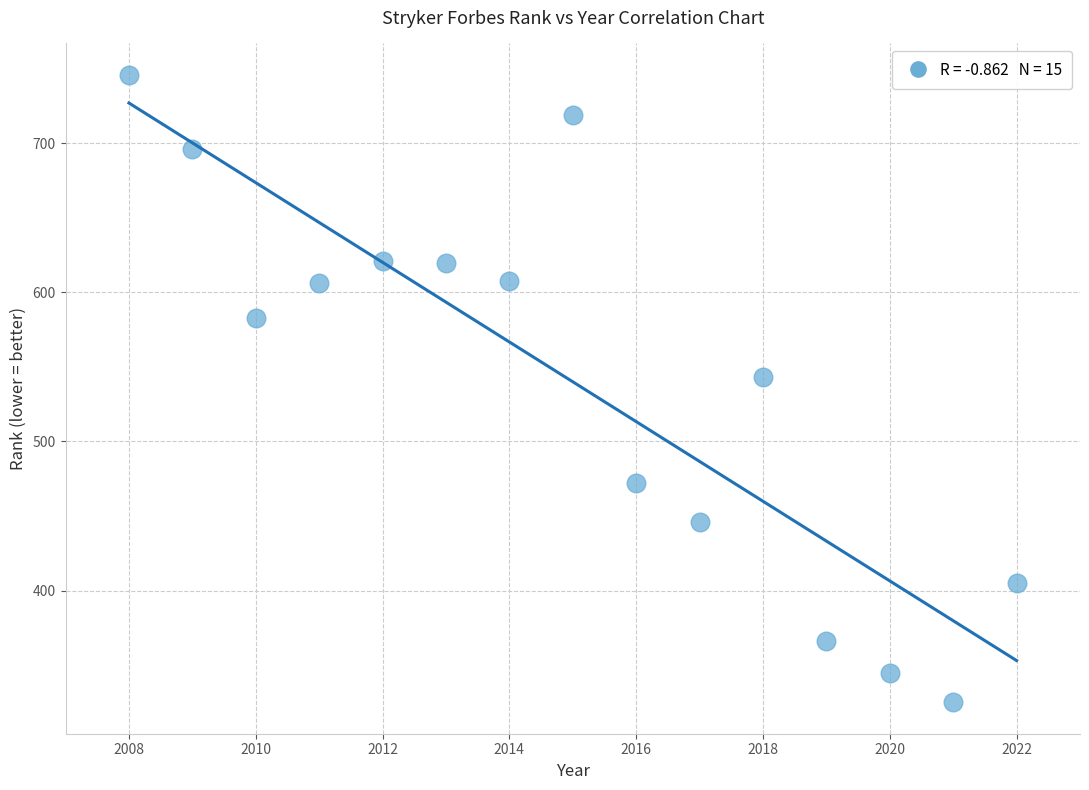

What is the range of X values (max minus min)?

14